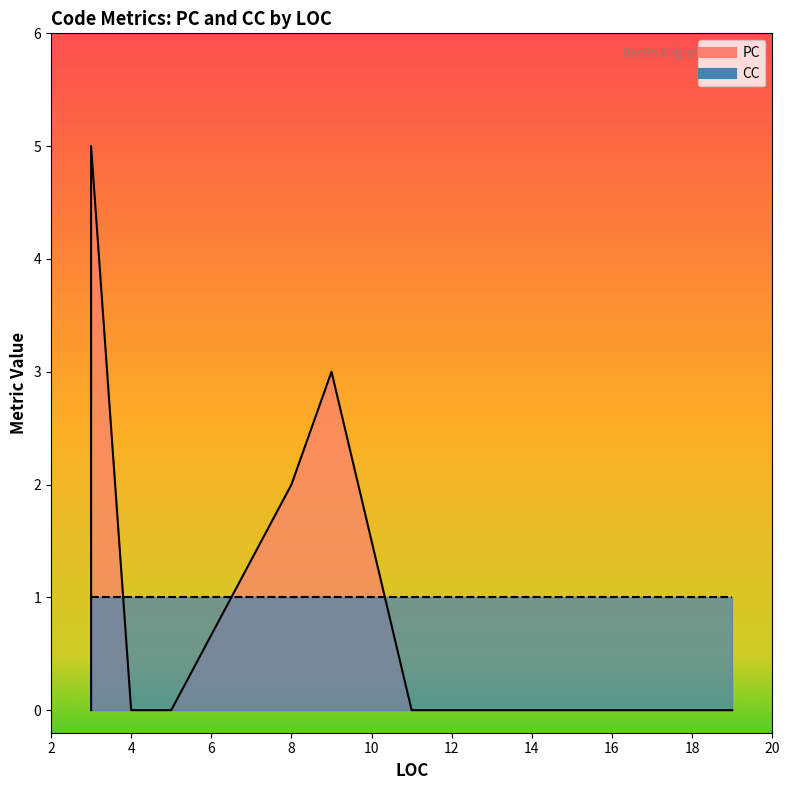

What is the difference between the maximum and minimum values in the PC series?

5